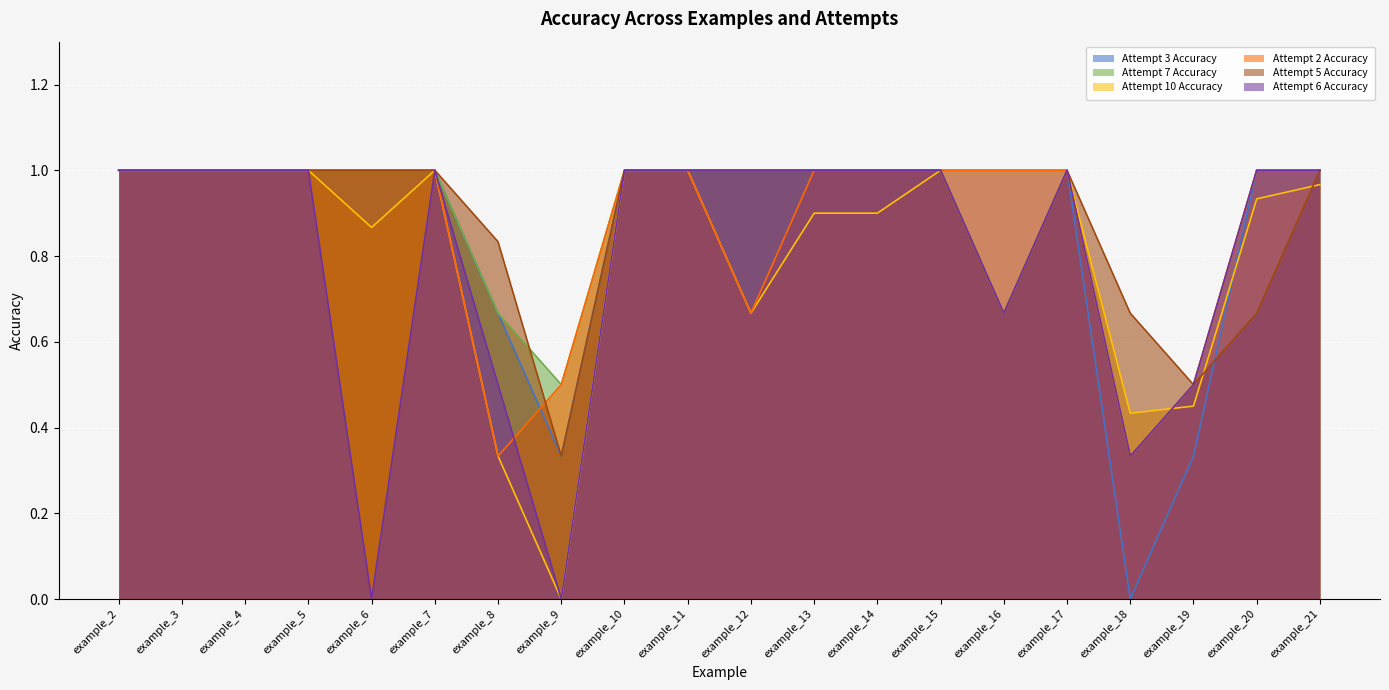

The value of Attempt 10 Accuracy at example_21 is 1.0. True or false?

True